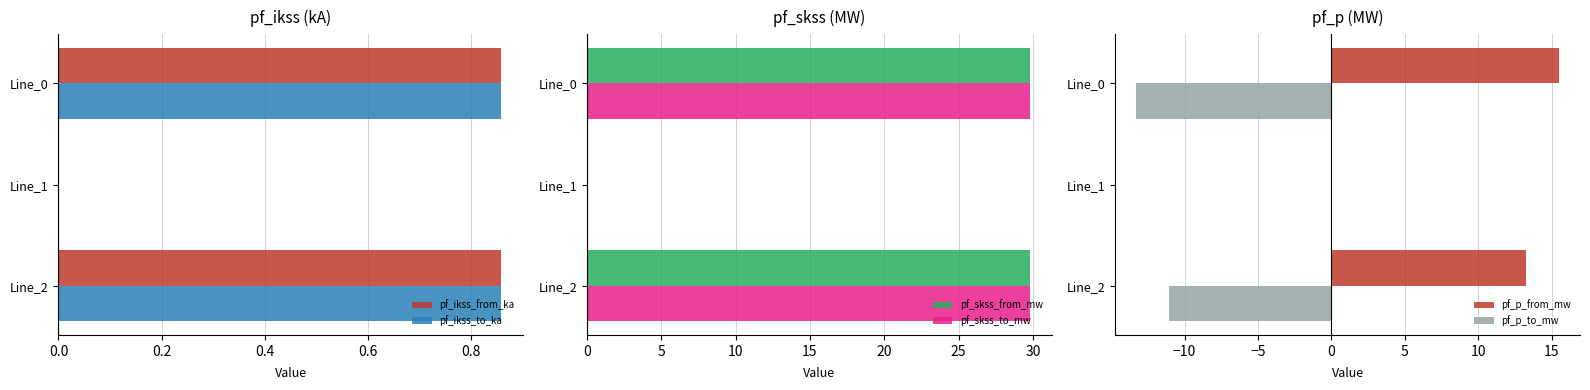

What are all the series names shown in the legend?

pf_ikss_from_ka, pf_ikss_to_ka, pf_skss_from_mw, pf_skss_to_mw, pf_p_from_mw, pf_p_to_mw